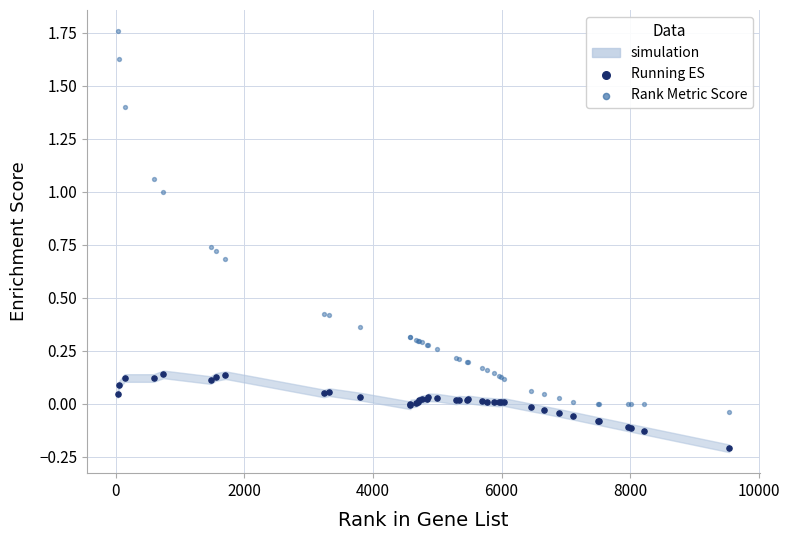

Which series reaches the minimum Y coordinate?

Running ES